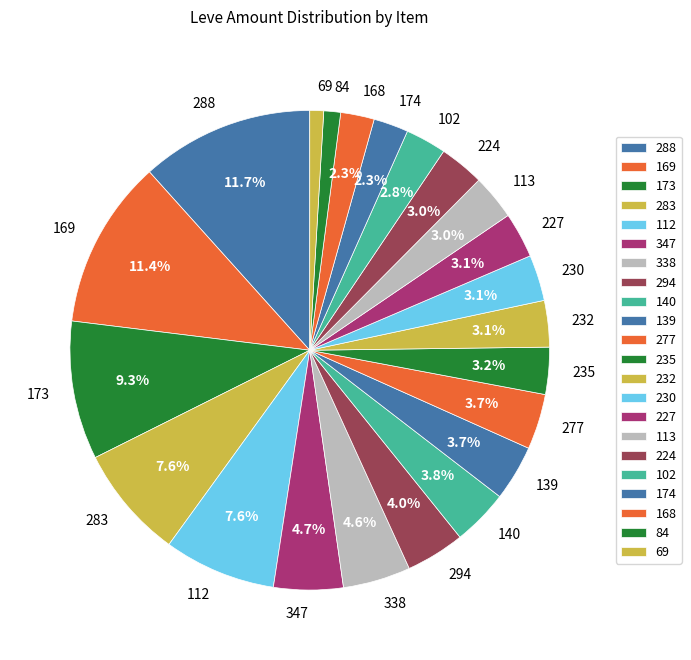

Is there a majority slice in this chart?

No